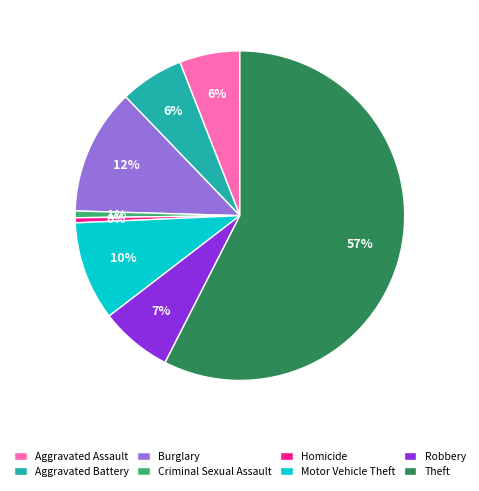

To the nearest percent, what portion does Motor Vehicle Theft represent?

10%